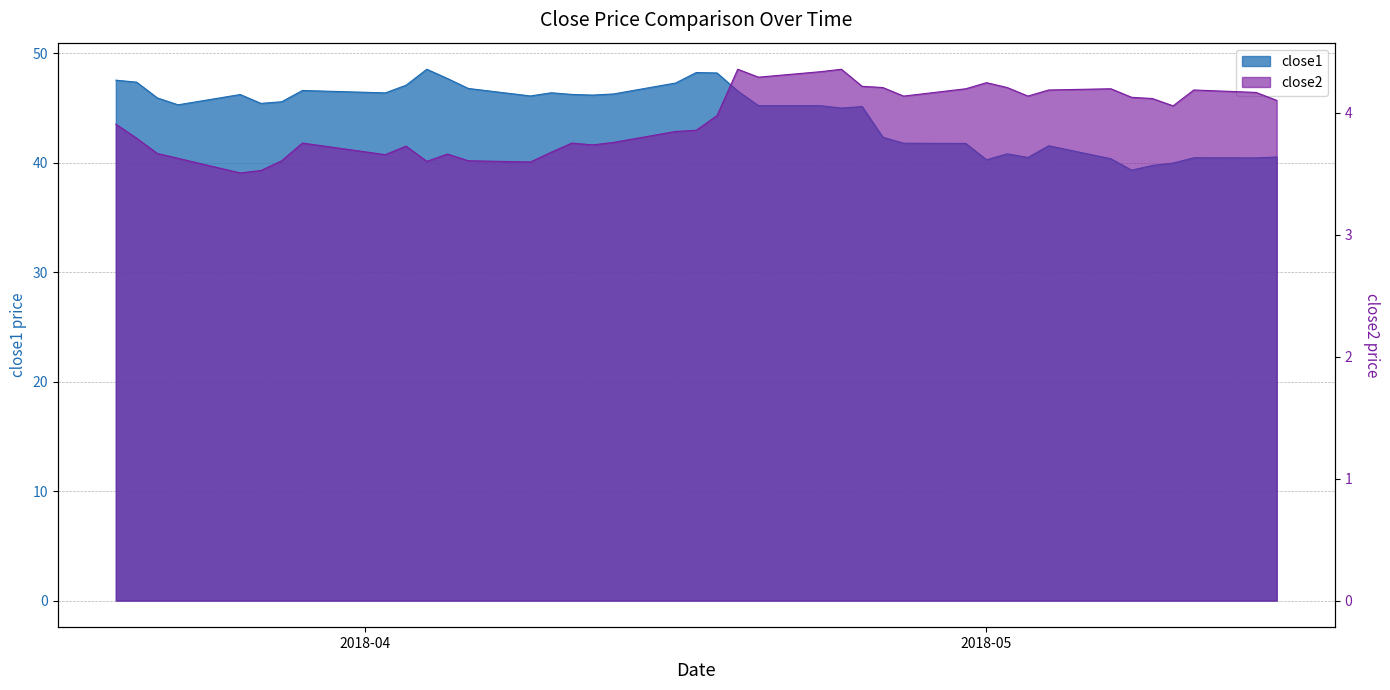

At 2018-04-23, list the series in order from smallest to largest.

close2, close1